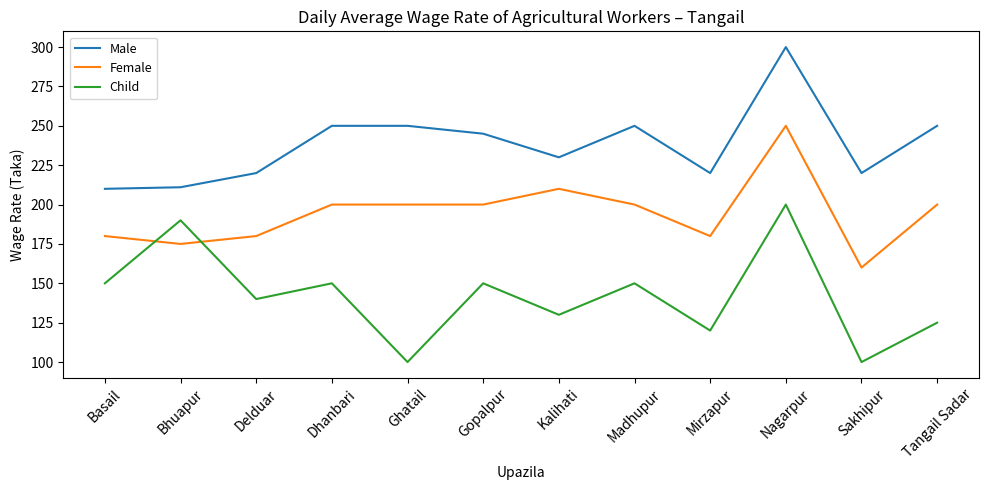

Where is the first local minimum for Female?

Bhuapur